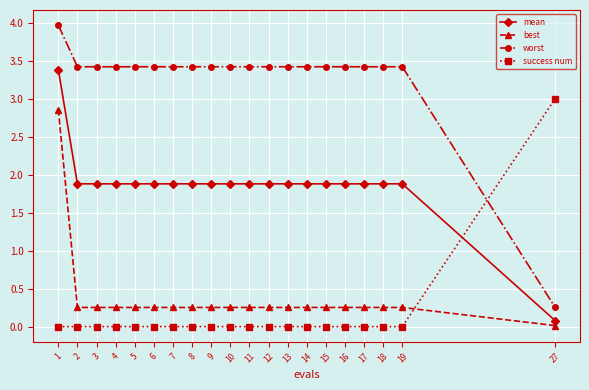

Which series has the largest total across all categories?

worst